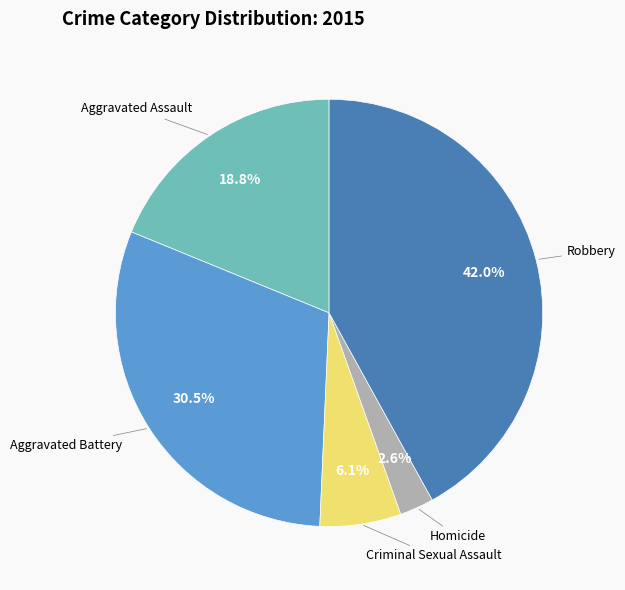

What percentage is the Homicide slice, to the nearest percent?

3%